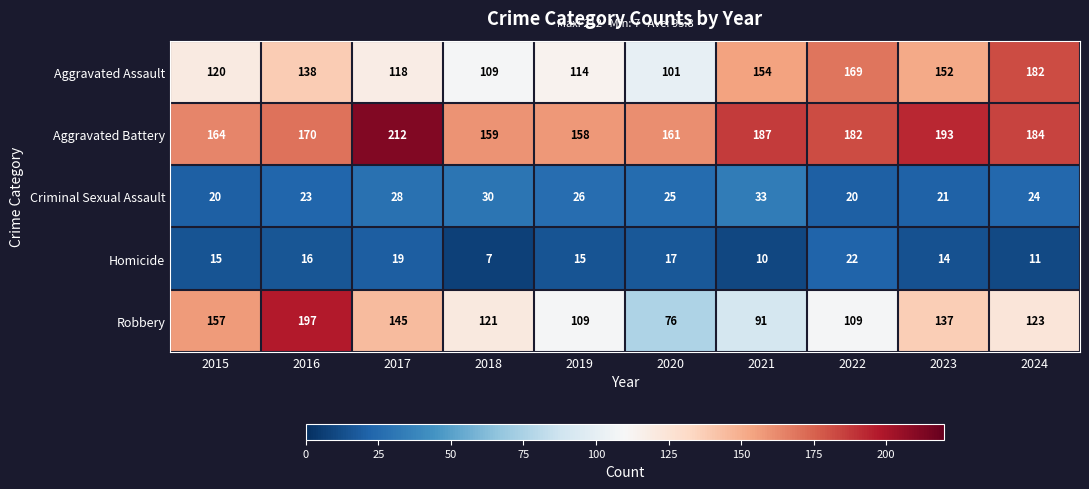

What is the difference between the second highest and minimum values in the Homicide series?

12